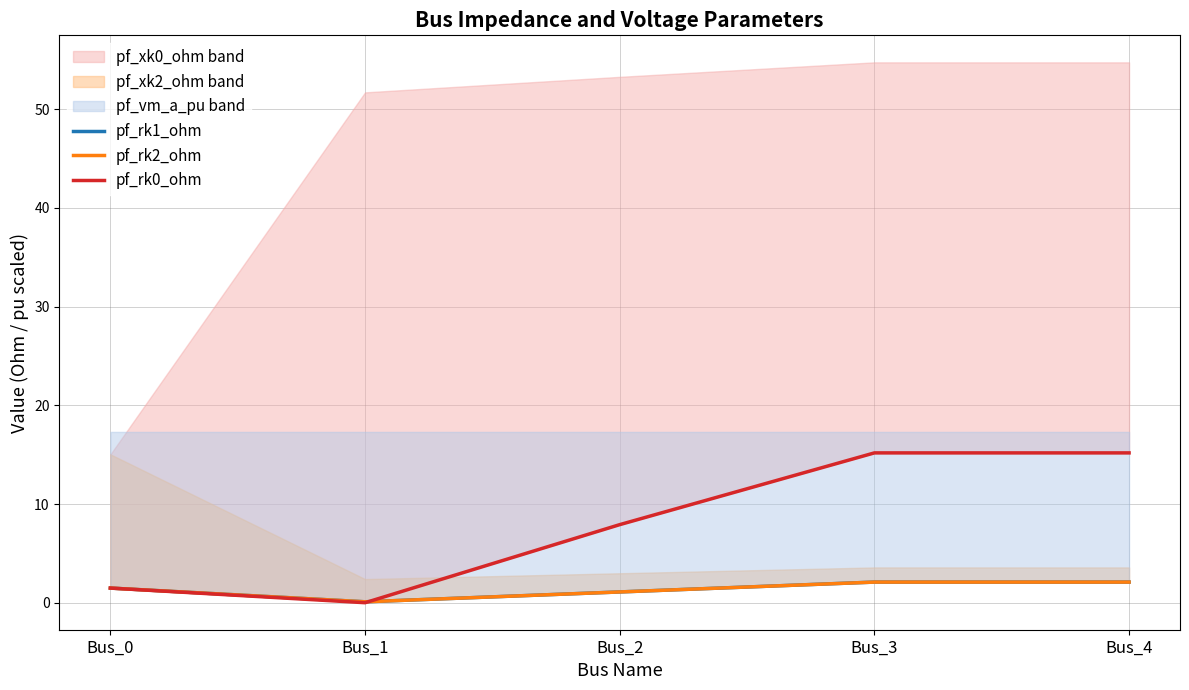

Reading left to right, what are all the values shown in this chart?

pf_rk1_ohm: Bus_0=1.5	Bus_1=0.1	Bus_2=1.1	Bus_3=2.1	Bus_4=2.1
pf_rk2_ohm: Bus_0=1.5	Bus_1=0.1	Bus_2=1.1	Bus_3=2.1	Bus_4=2.1
pf_rk0_ohm: Bus_0=1.5	Bus_1=0.0	Bus_2=7.9	Bus_3=15.2	Bus_4=15.2